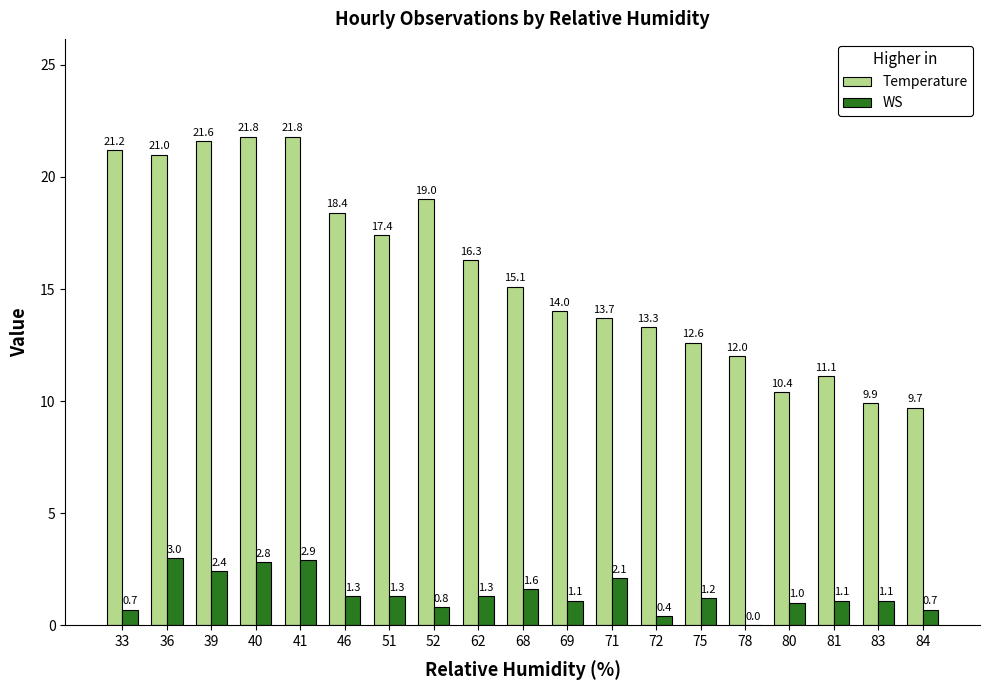

The Temperature series shows 12.8 at 84. True or false?

False